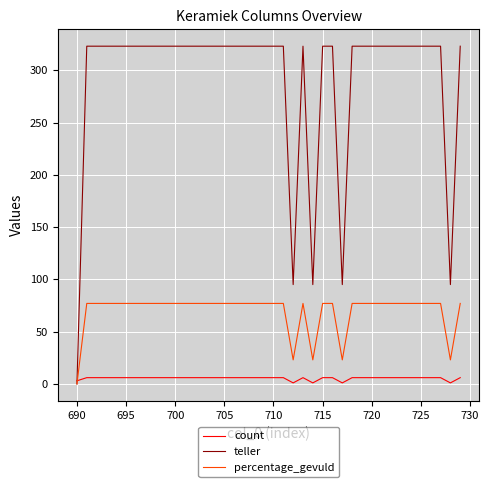

List the series in order of their overall mean, highest first.

teller, percentage_gevuld, count